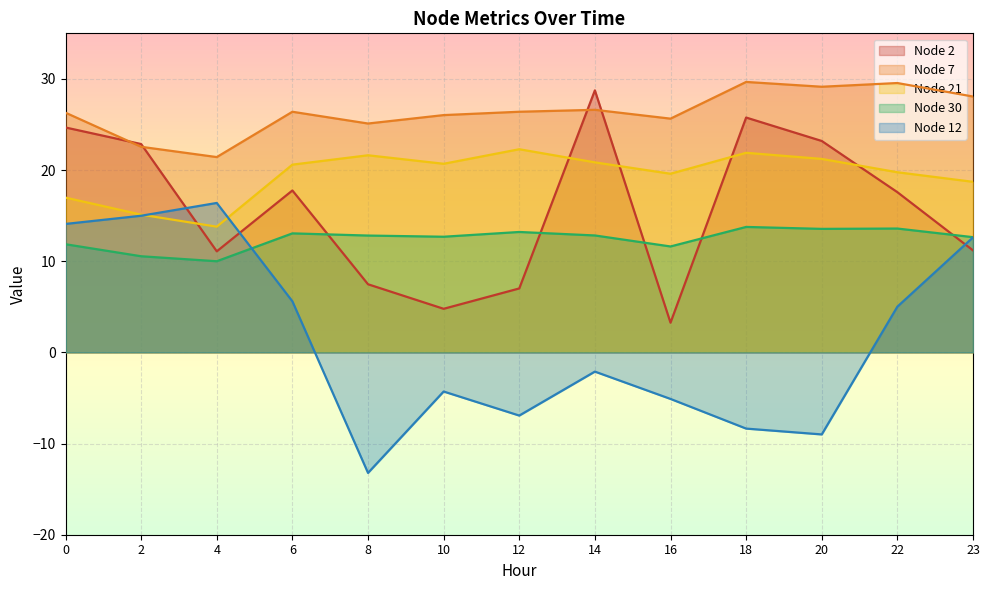

Between 12 and 8, which is larger?

8